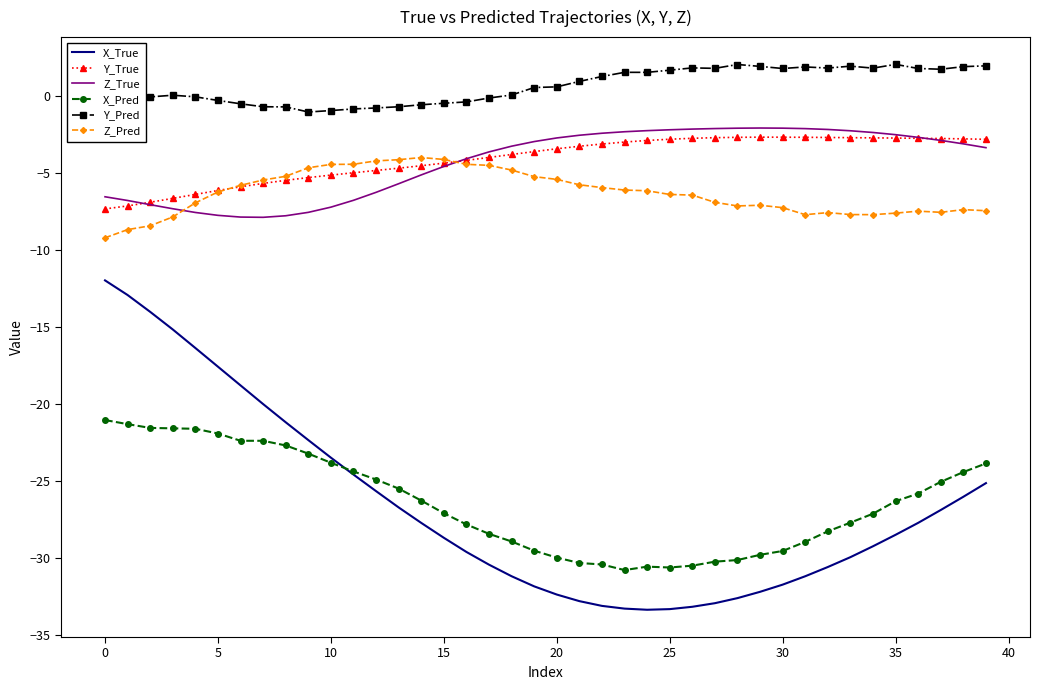

Which series has the largest range (max minus min)?

X_True